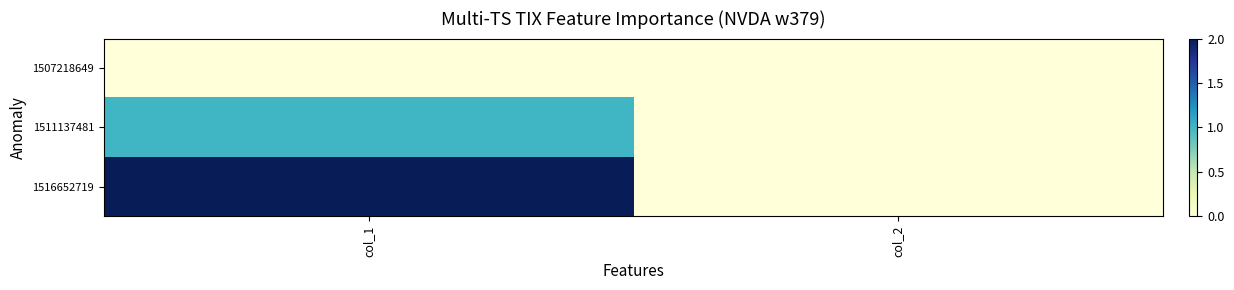

Between col_2 and col_1, which is larger?

col_2